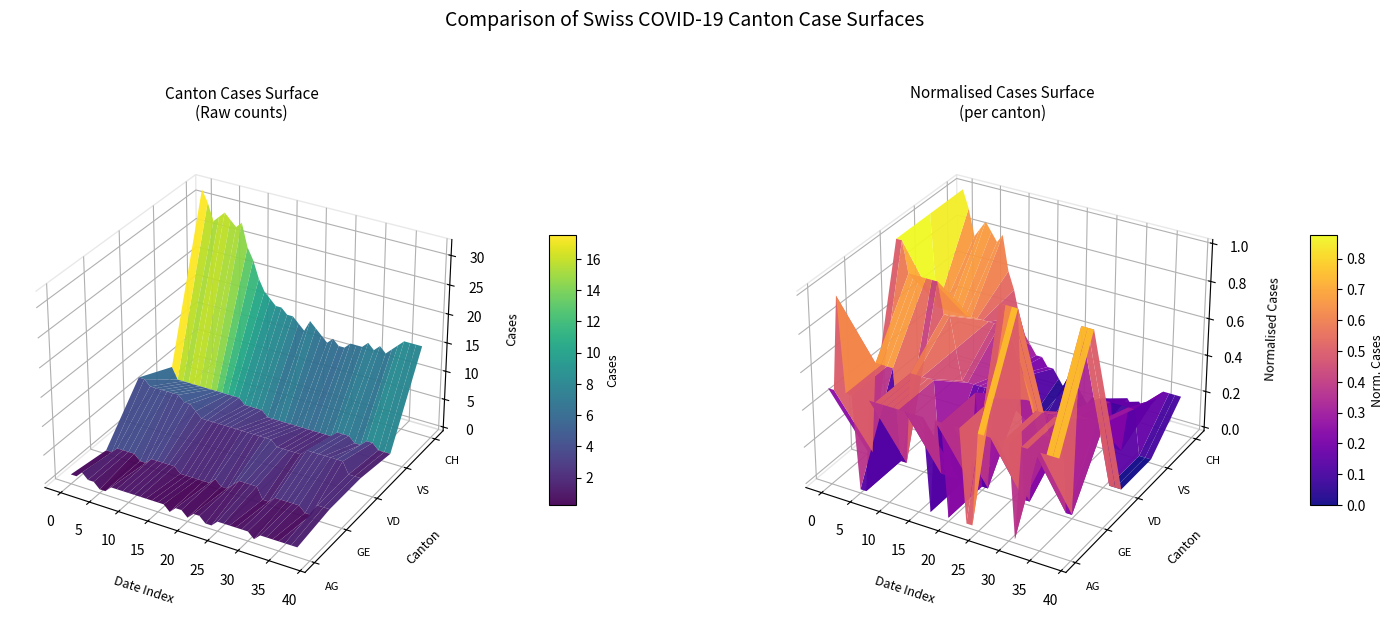

True or false: AG has a value of 1 at 35.

True